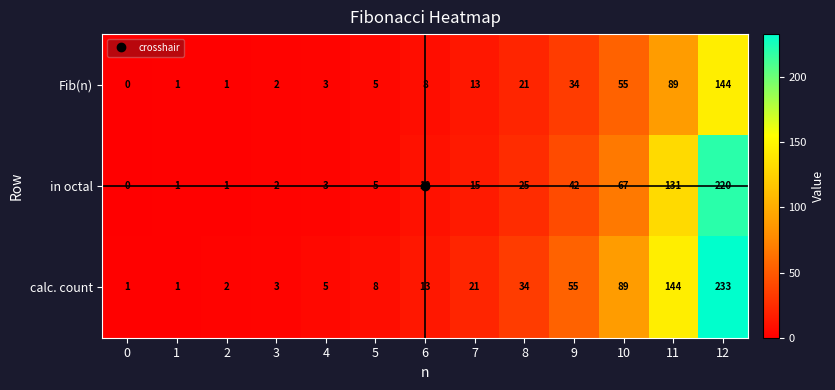

How many data points does each series have?

13